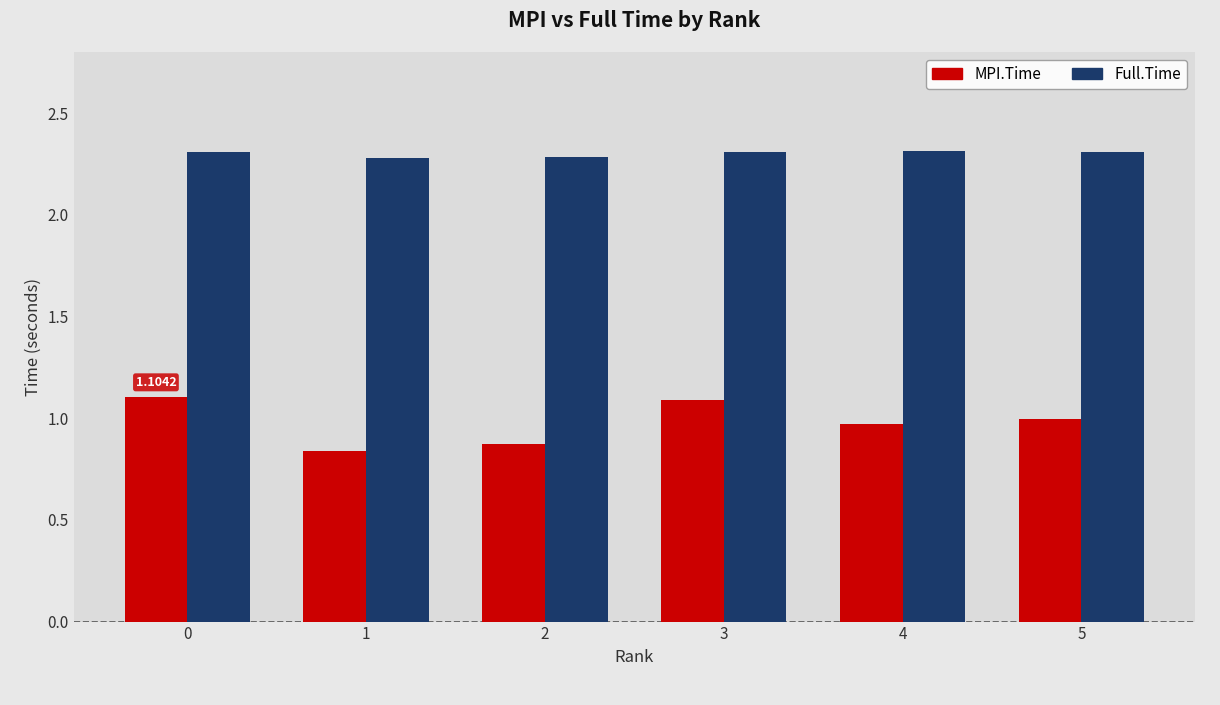

What is the value of the Full.Time bar at the 3rd from the left?

2.3